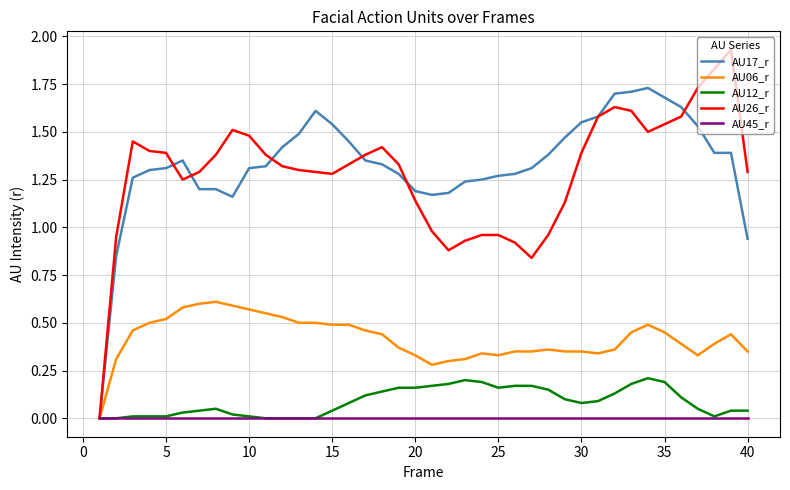

Rank the series by their maximum value, from lowest to highest.

AU45_r, AU12_r, AU06_r, AU17_r, AU26_r